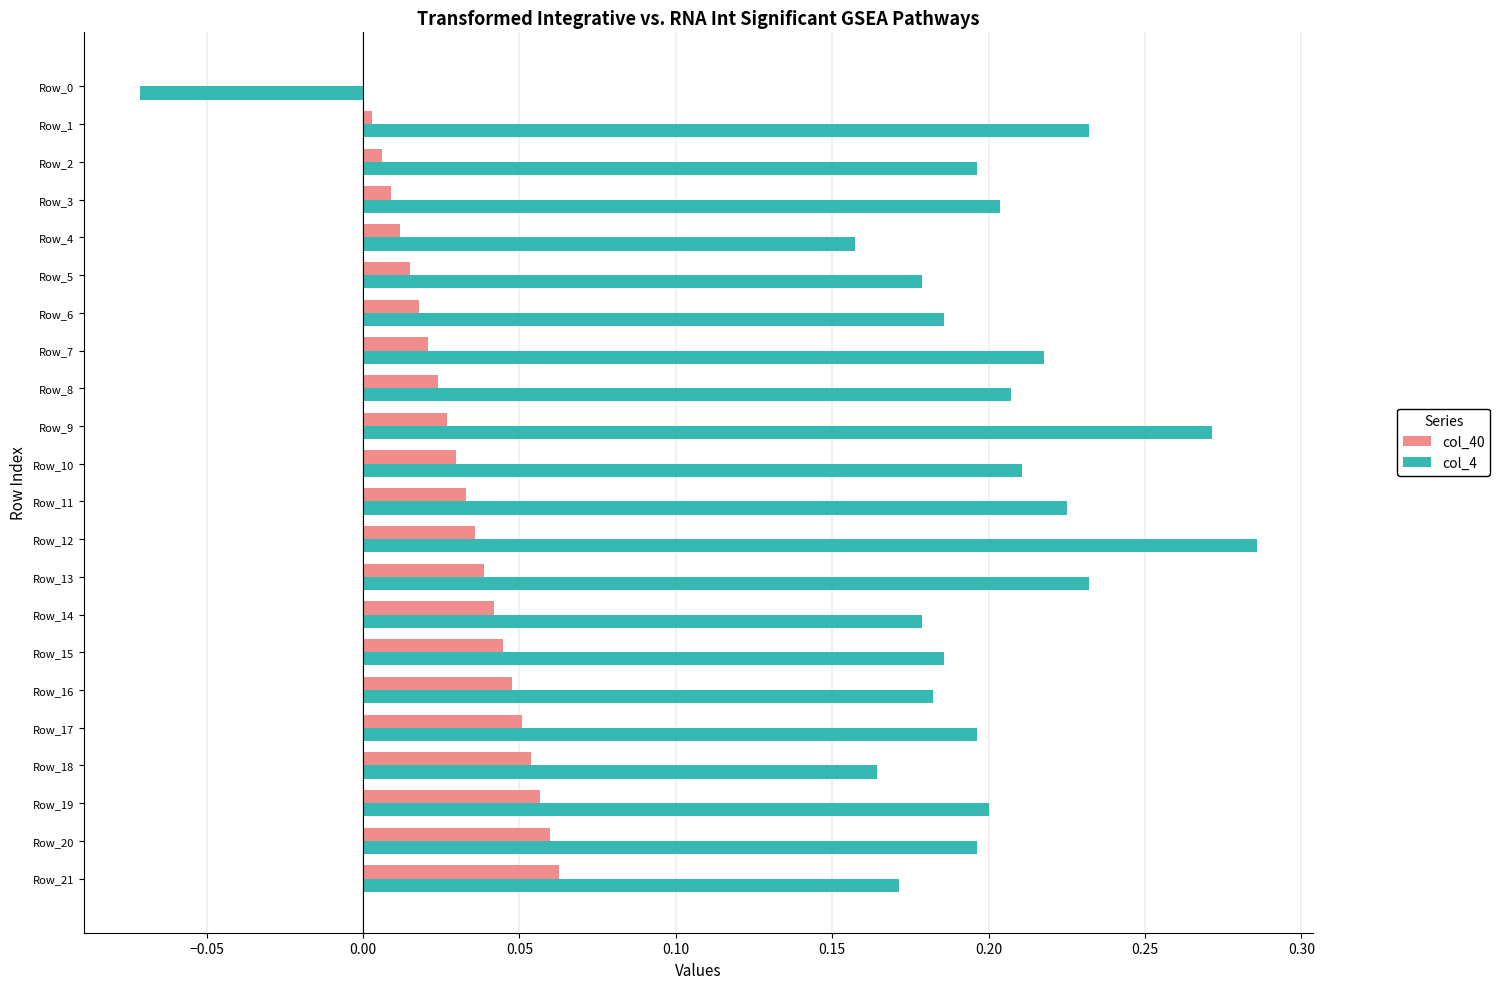

Which label corresponds to the largest value in the chart?

Row_12